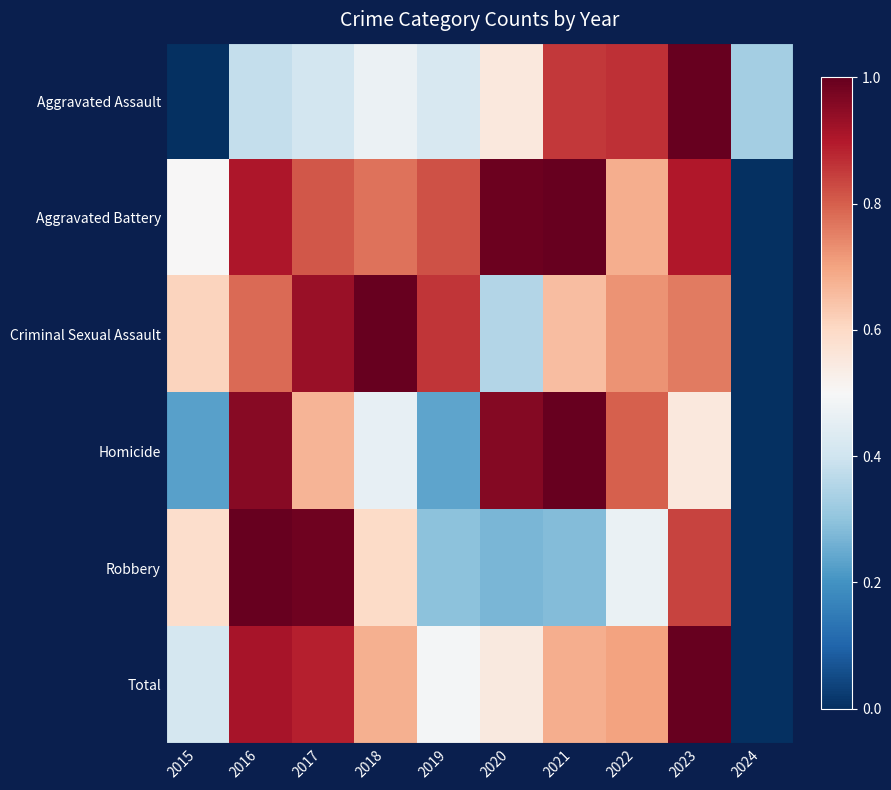

Which series has the largest total across all categories?

Aggravated Battery